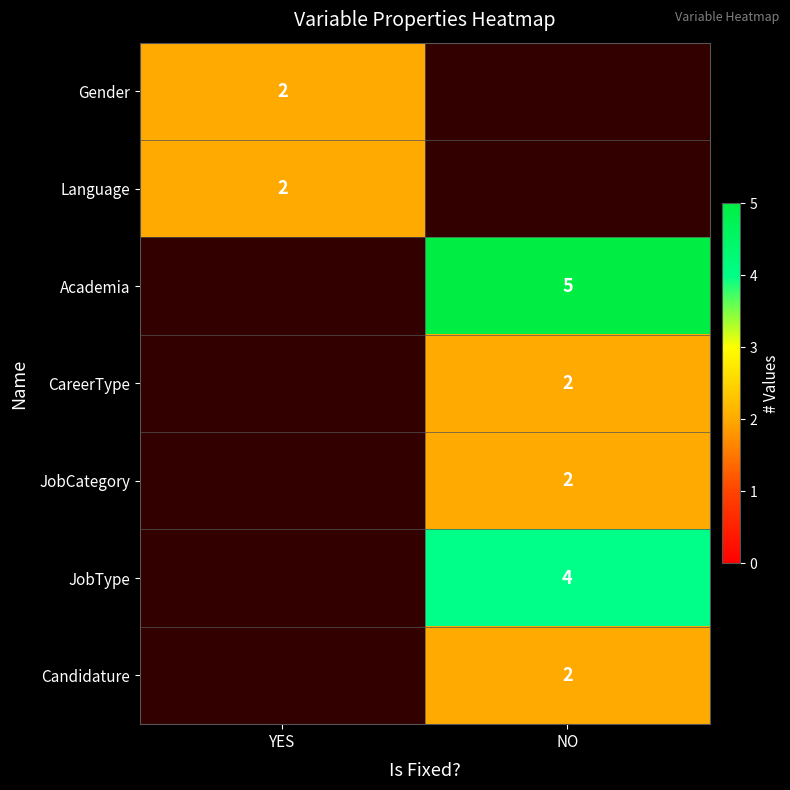

The JobCategory series shows 2 at NO. True or false?

True